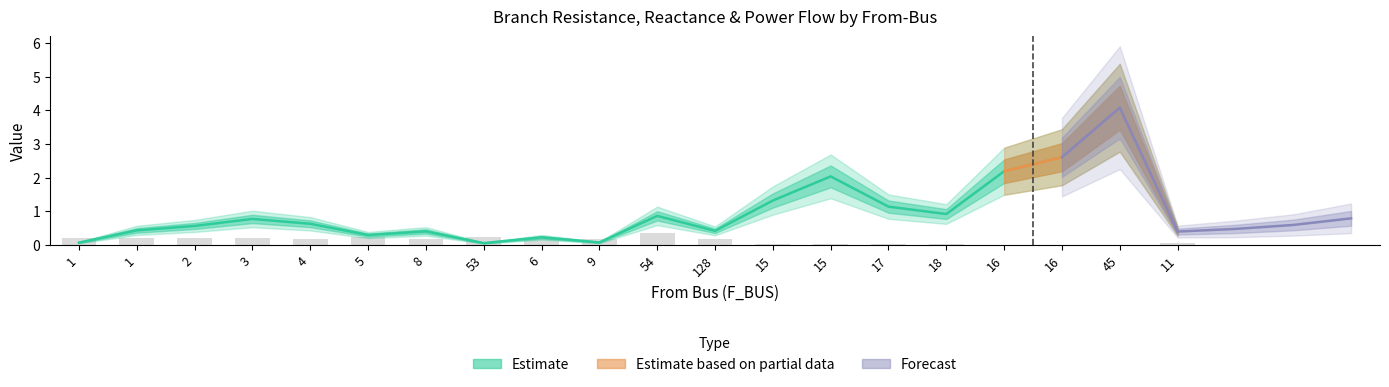

The BR_R series shows 0.2 at 128. True or false?

False